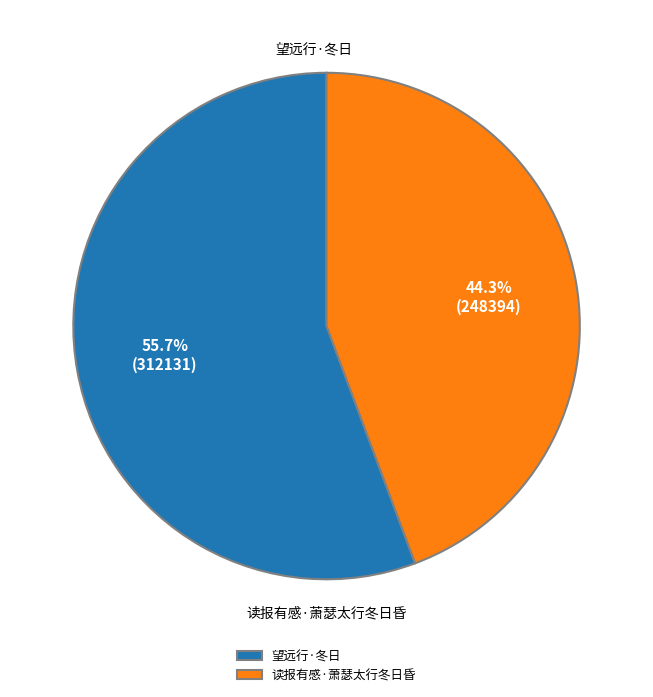

Does 望远行·冬日 represent more than half of the total?

Yes